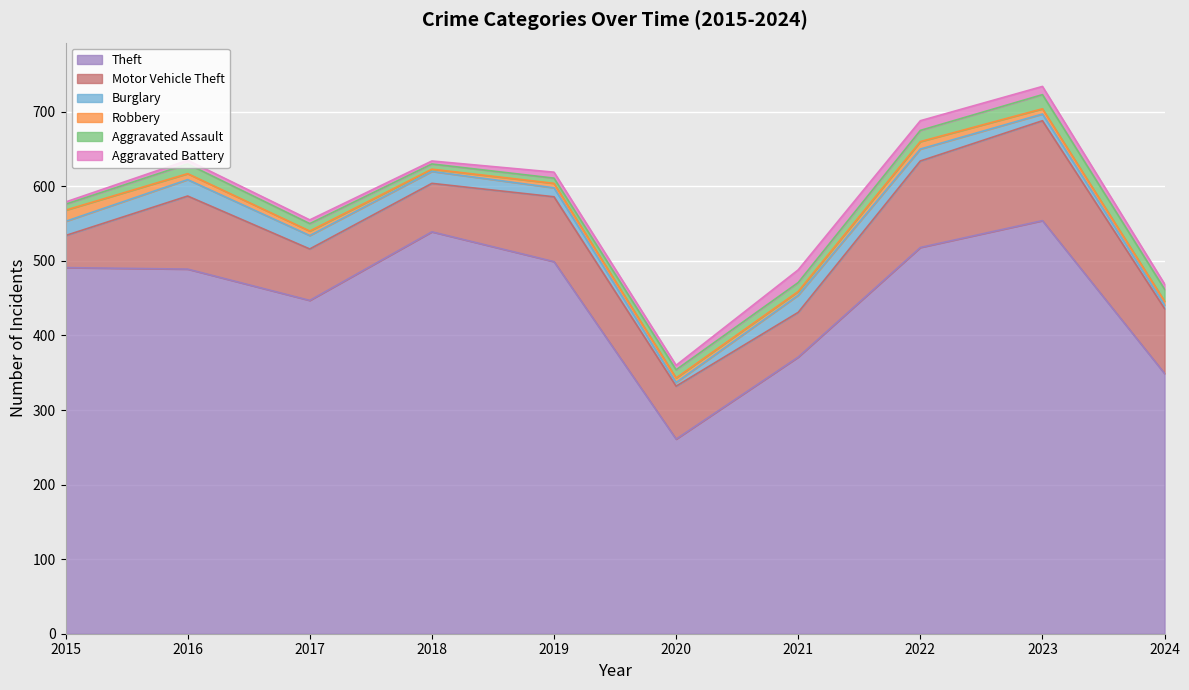

What is the total value across all series at 2023?

734